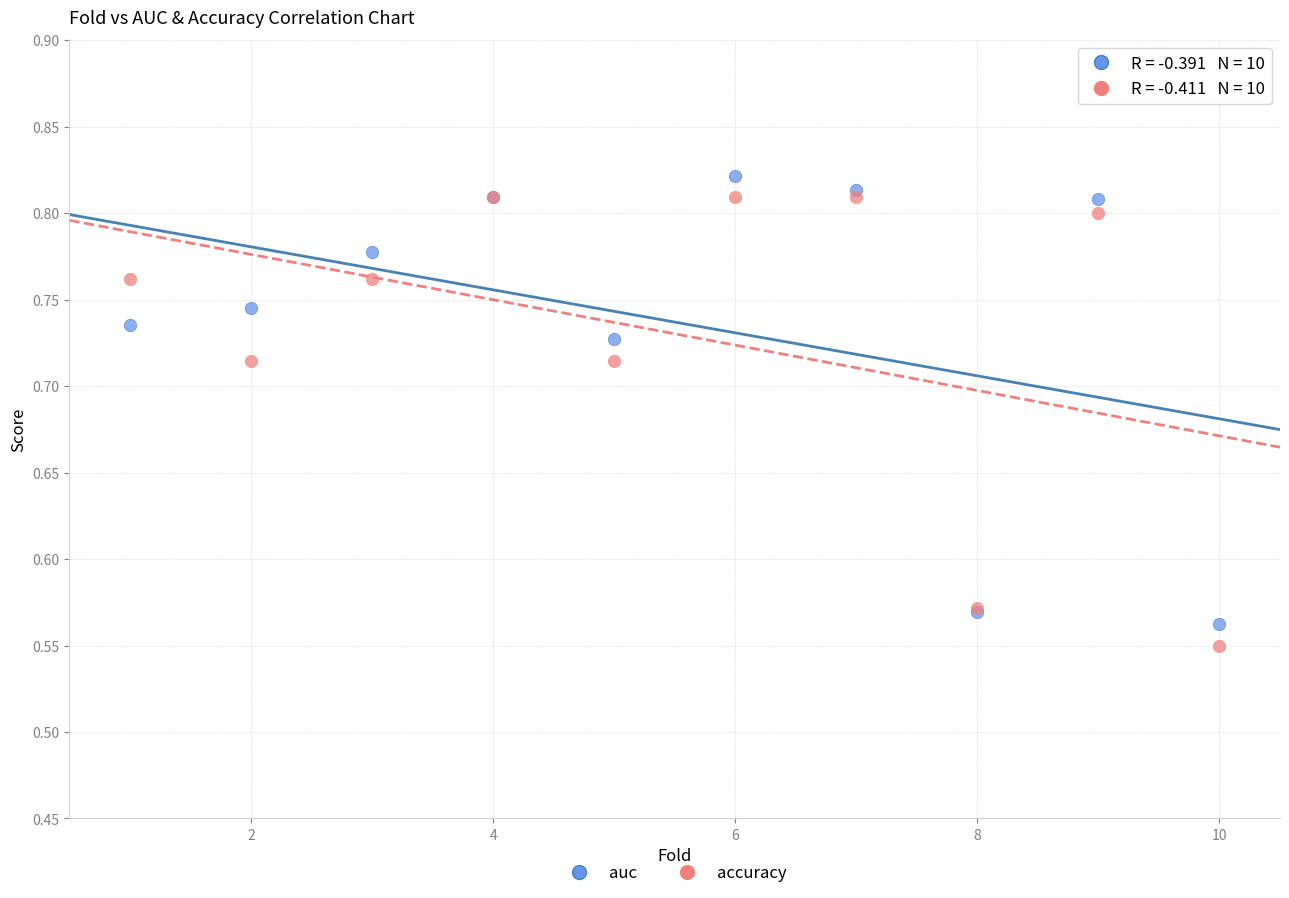

Which series has the widest spread of Y values?

accuracy